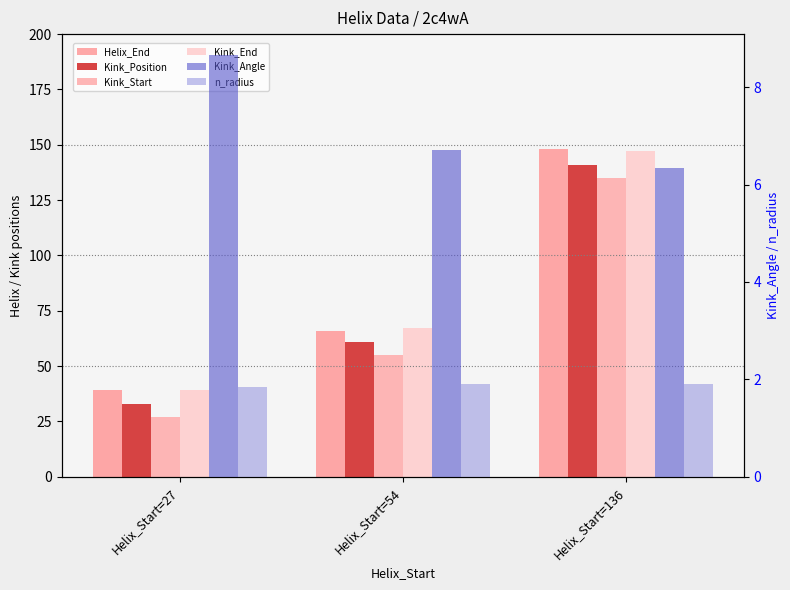

How many bars are there in each group?

6